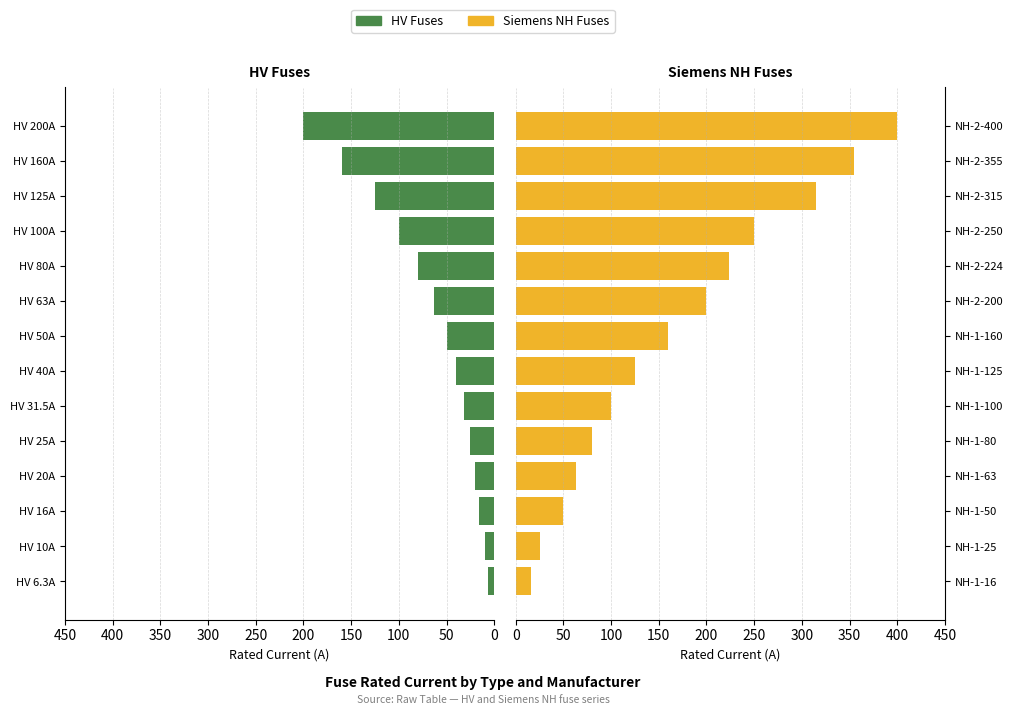

What is the maximum value shown in the chart?

400.0